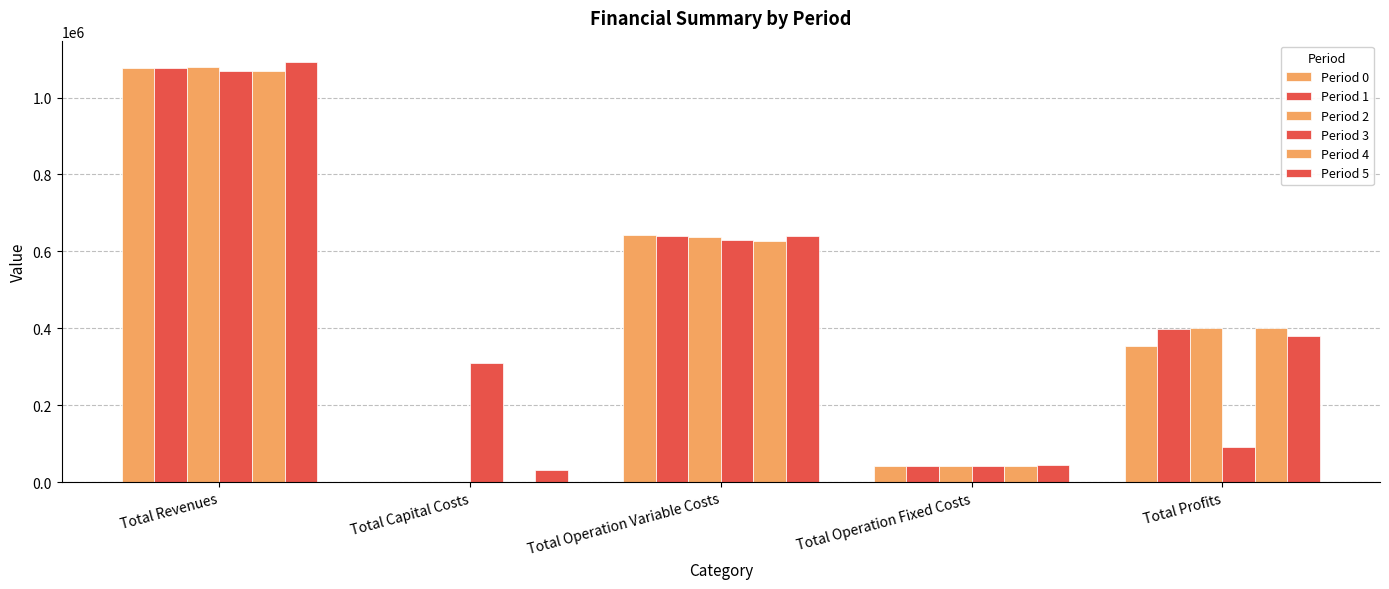

How many groups of bars are there?

5